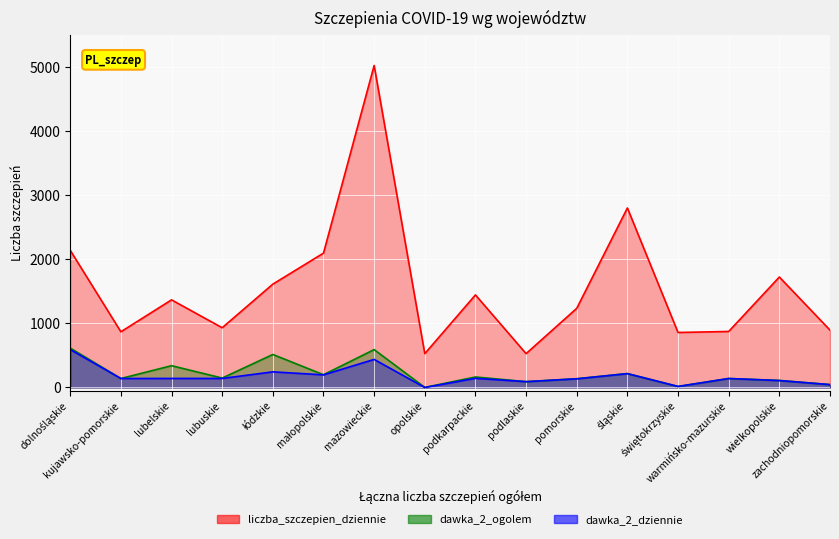

True or false: dawka_2_dziennie has more than 0 interior local peaks.

True